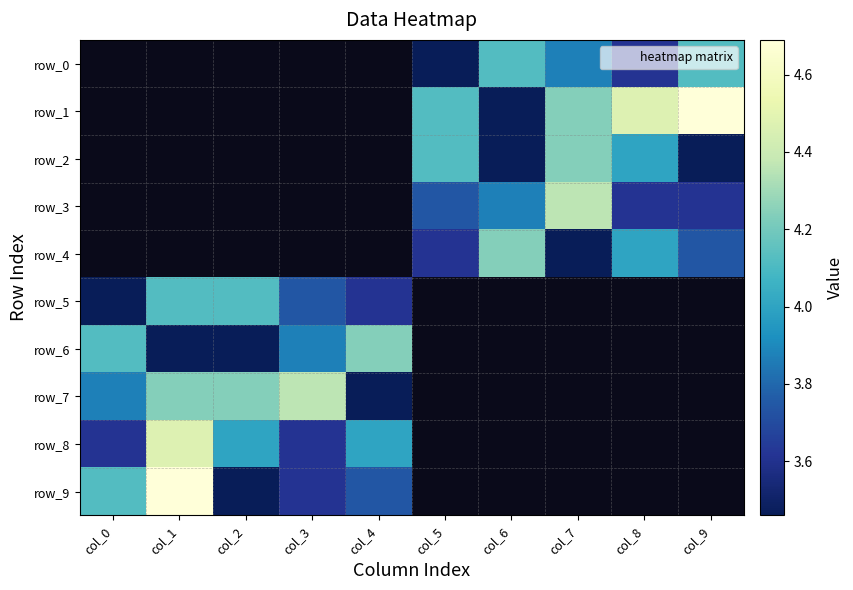

Which series has the largest range (max minus min)?

row_9